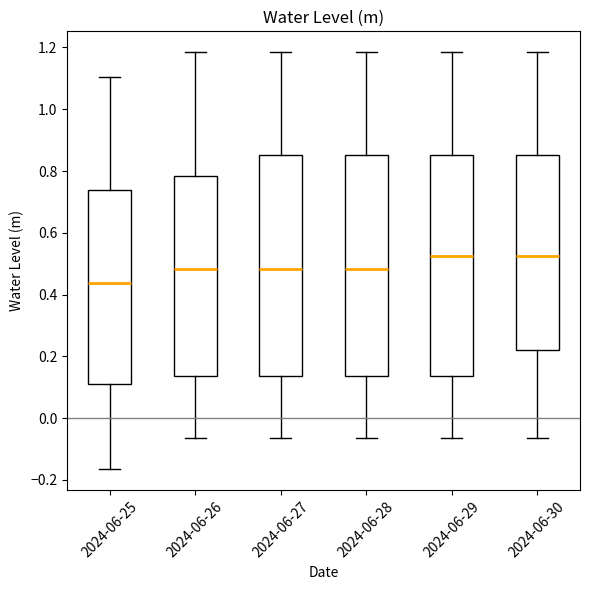

Which box's median line is the lowest?

2024-06-25